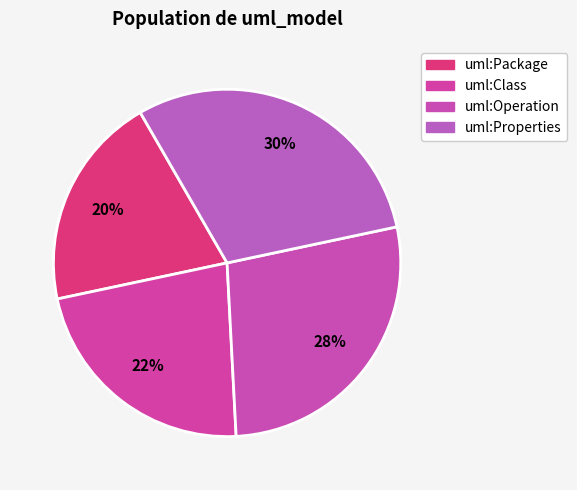

Rank the categories by value from highest to lowest.

uml:Properties, uml:Operation, uml:Class, uml:Package